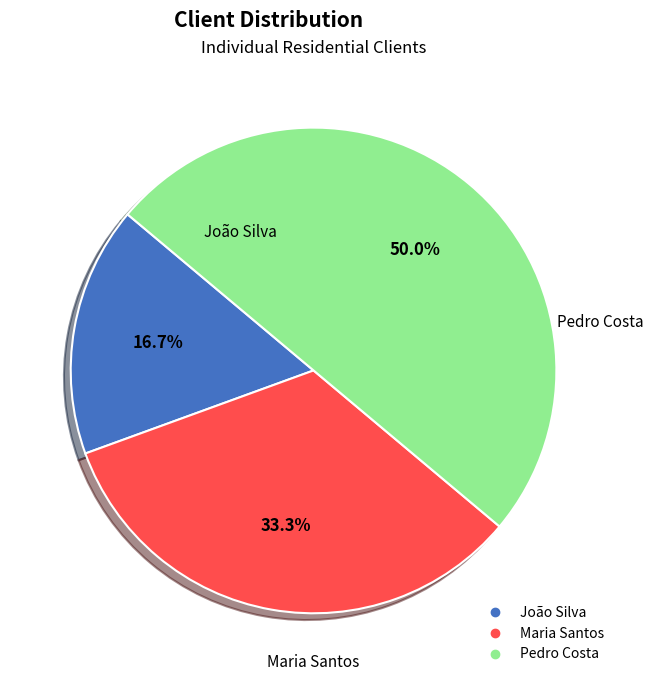

Count the number of slices in the pie.

3